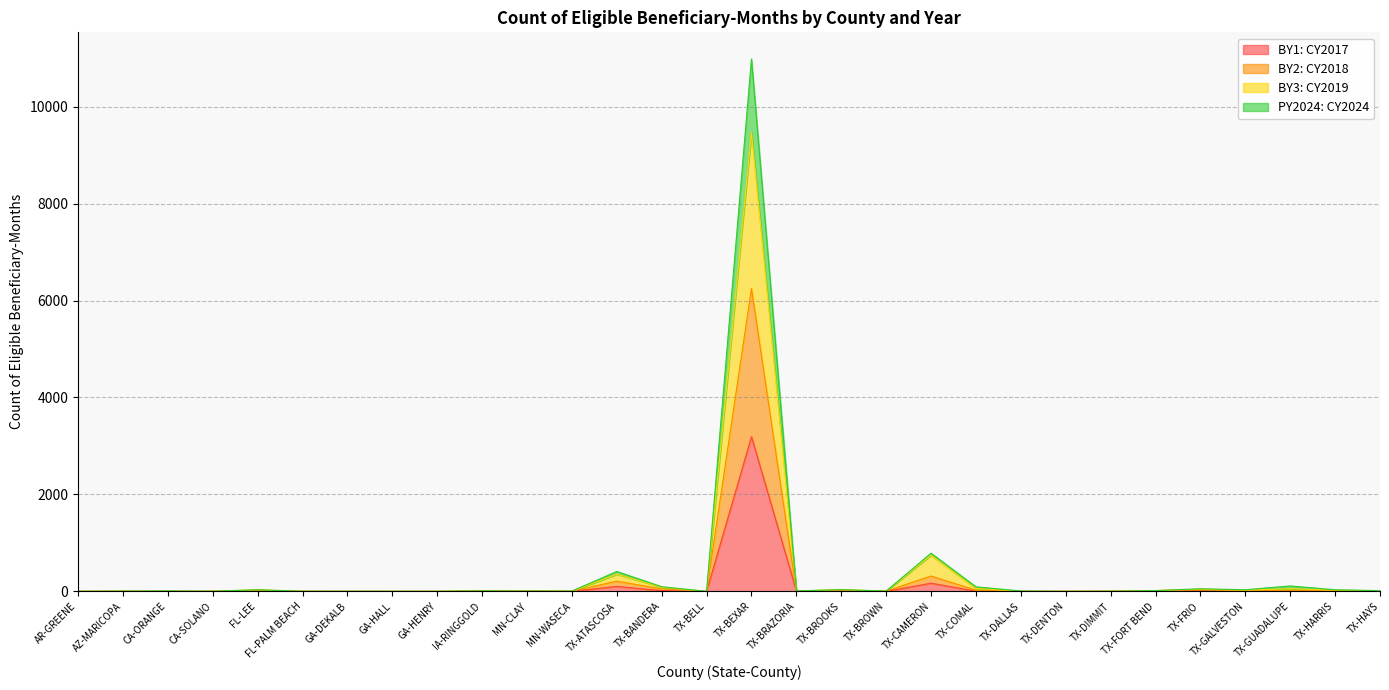

The value of BY2: CY2018 at IA-RINGGOLD is 5. True or false?

False